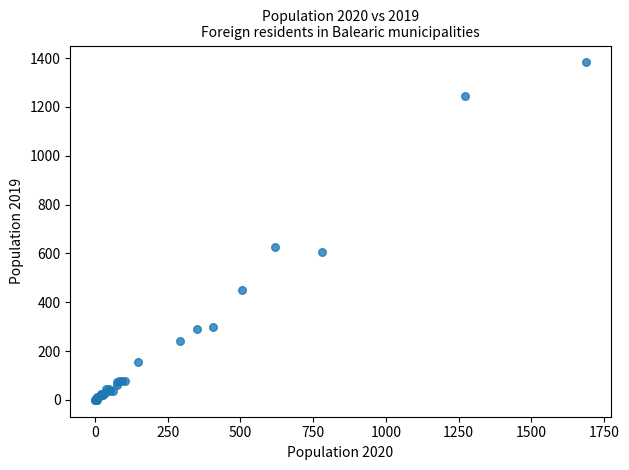

What Y value in the scatter plot is closest to 691?

628